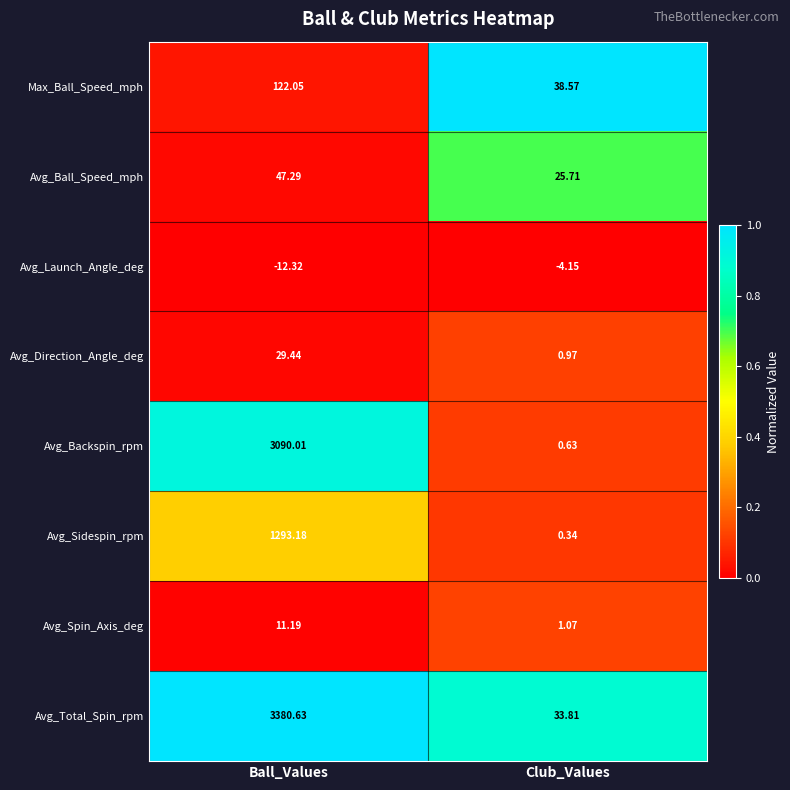

At which category is the sum across all series the highest?

Ball_Values